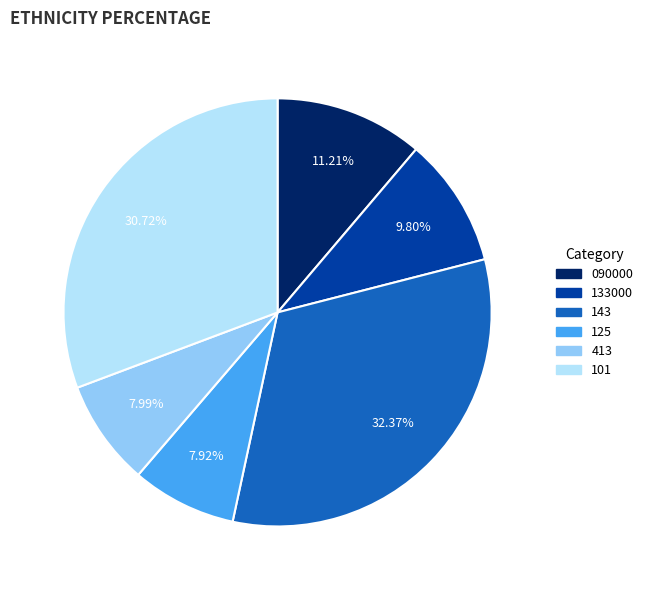

How many slices are in this pie chart?

6